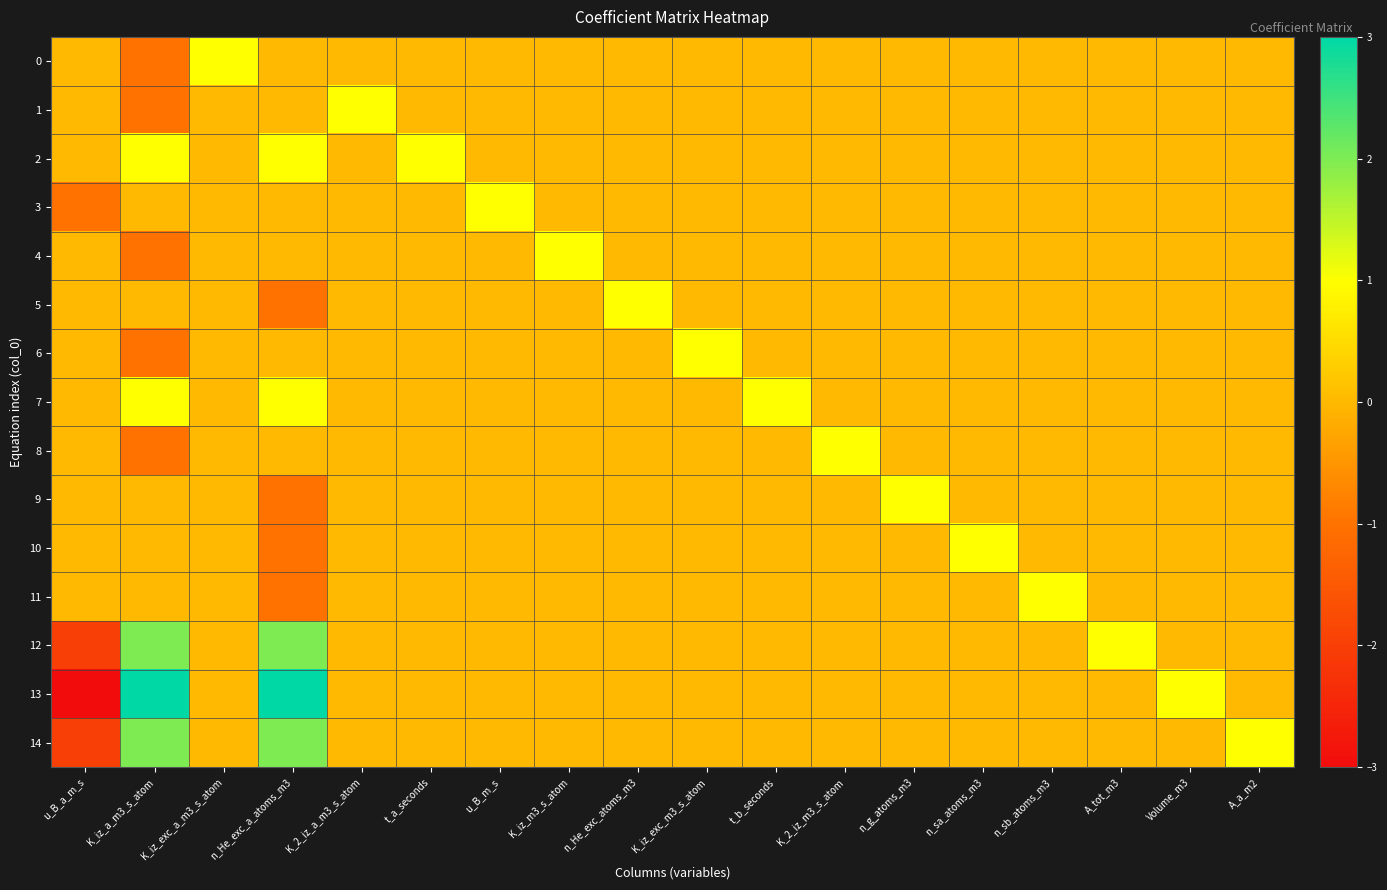

At which category is the sum across all series the highest?

n_He_exc_a_atoms_m3